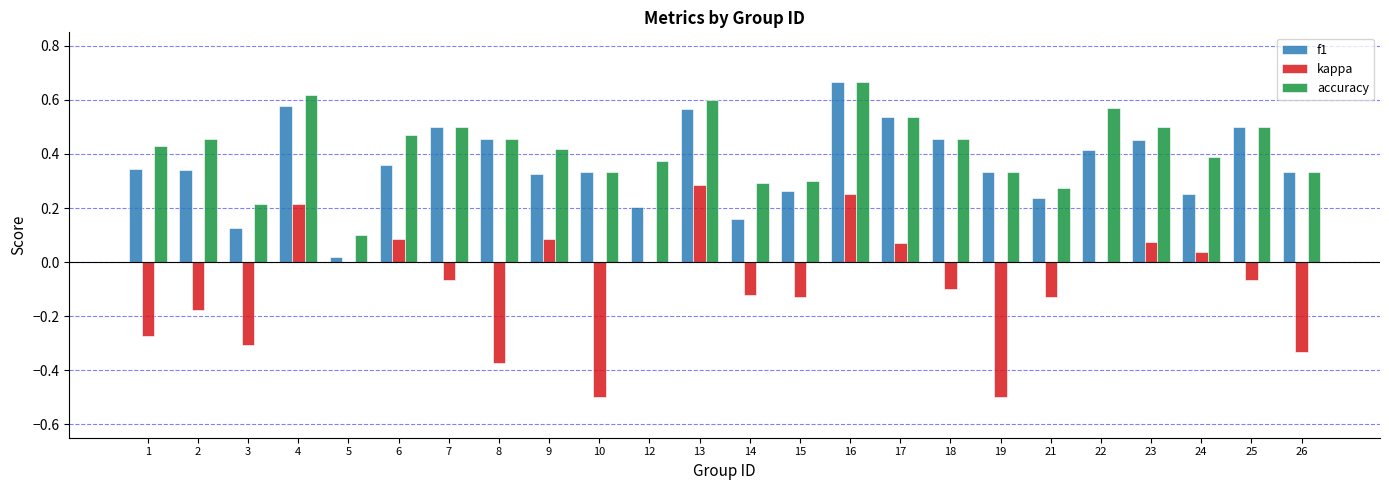

What is the sum of the accuracy values at 22 and 21?

0.8